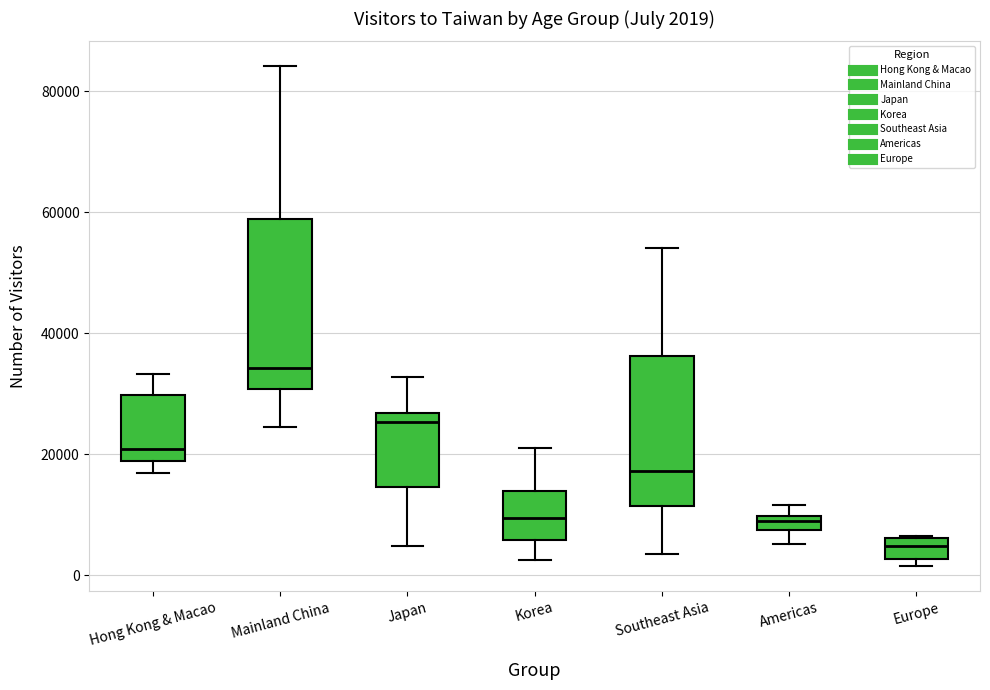

Comparing the boxes themselves (not the whiskers), which one is the tallest?

Mainland China